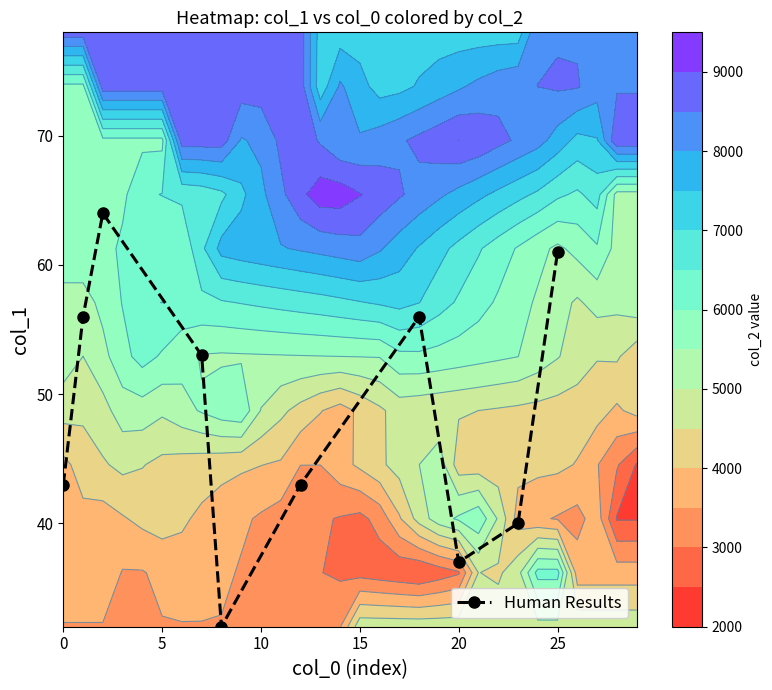

What is the minimum value for Human Results?

32